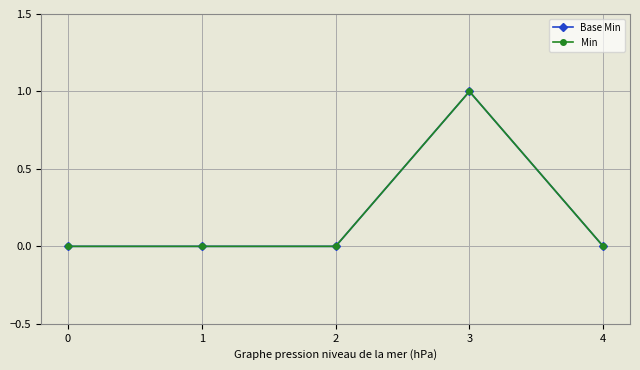

Which series has the widest spread of values?

Base Min